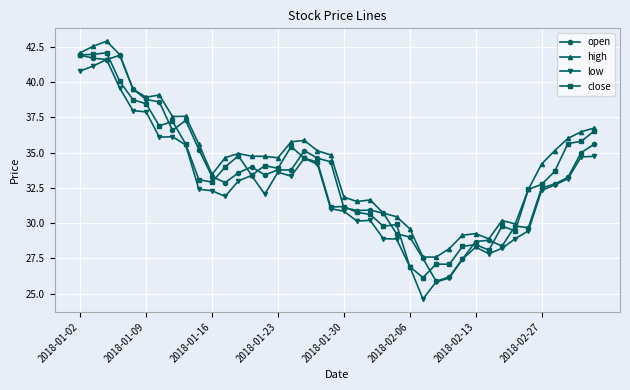

True or false: open has more than 0 points higher than both neighbors.

True